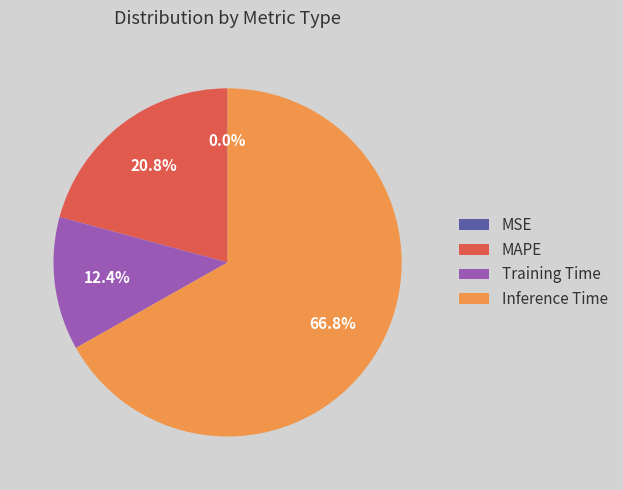

What is the majority slice?

Inference Time